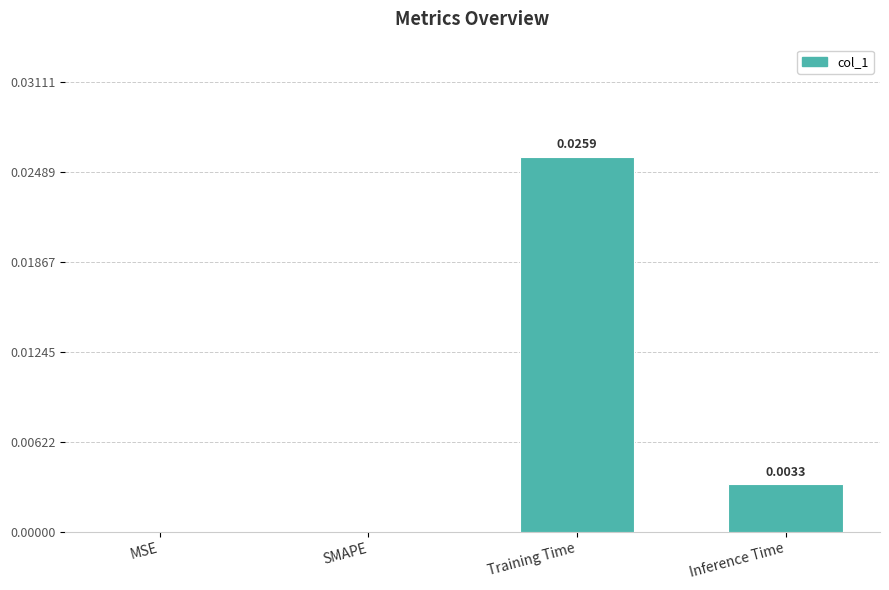

At which category does the chart reach its peak across all series?

Training Time